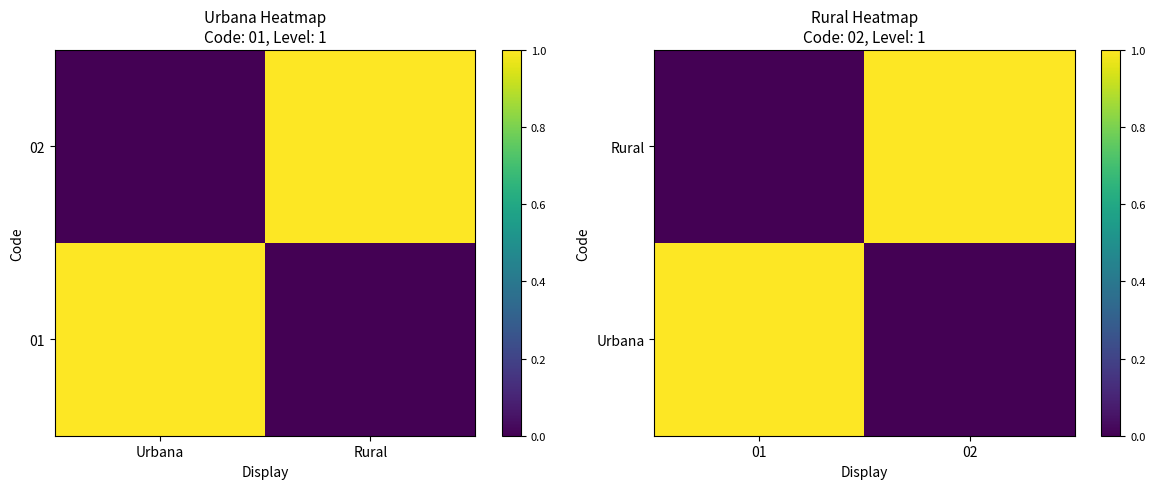

Rank the categories by Urbana value from lowest to highest.

02, 01